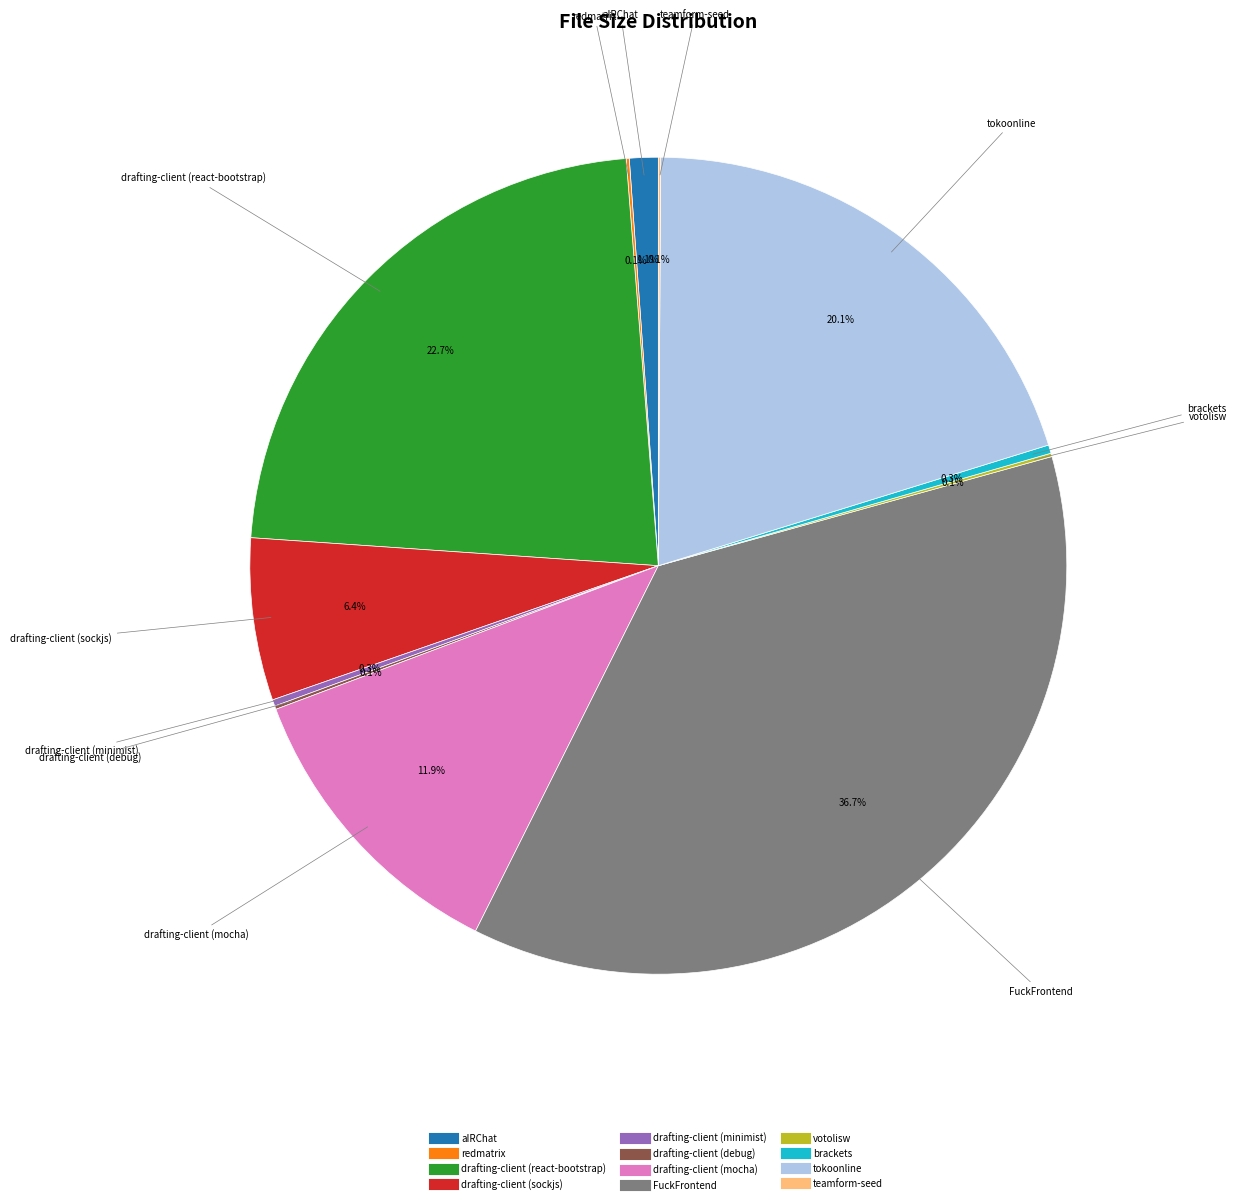

How much of the chart is everything except brackets?

99.7%